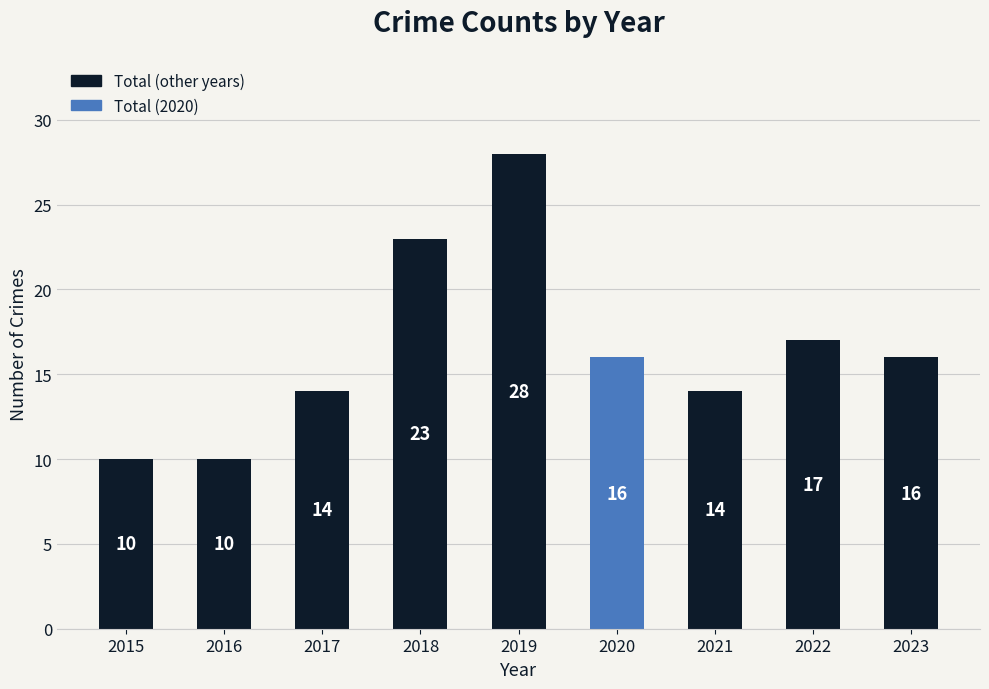

What is the maximum value shown in the chart?

28